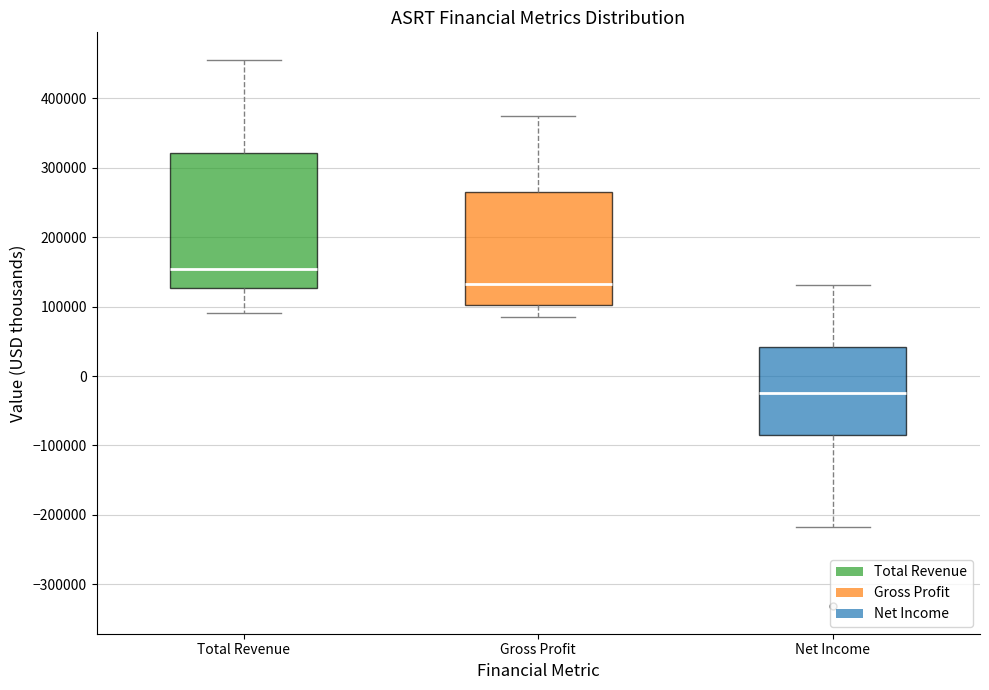

Reading left to right, read every box against the y-axis: the position of its median line, the range the box covers, and the ends of its whiskers. The values are not printed on the chart, so give them approximately, as read against the axis.

Total Revenue: median 150000, box 130000 to 320000, whiskers 90000 to 460000
Gross Profit: median 130000, box 100000 to 270000, whiskers 80000 to 380000
Net Income: median -20000, box -90000 to 40000, whiskers -220000 to 130000